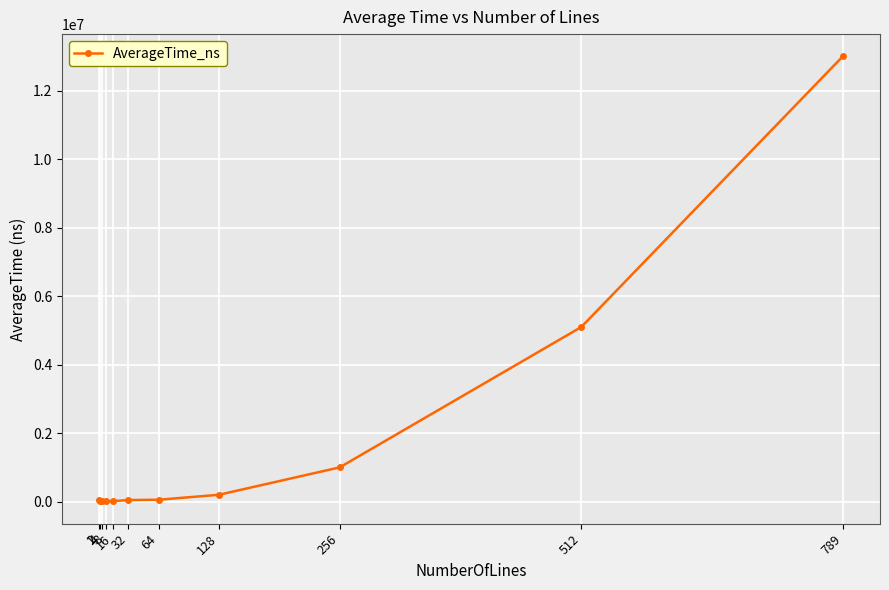

Is this an area chart (filled region under the line)?

No